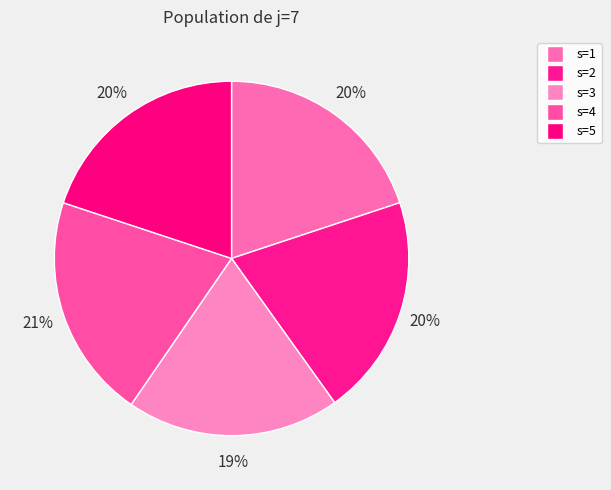

Which category has the smallest portion of the pie?

s=3